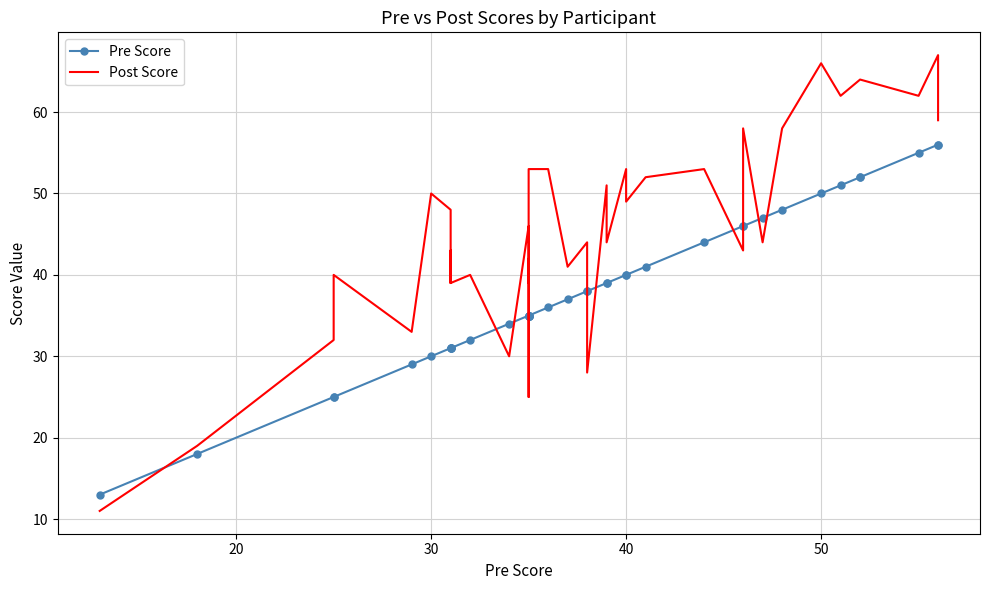

Does the chart have visible grid lines?

Yes